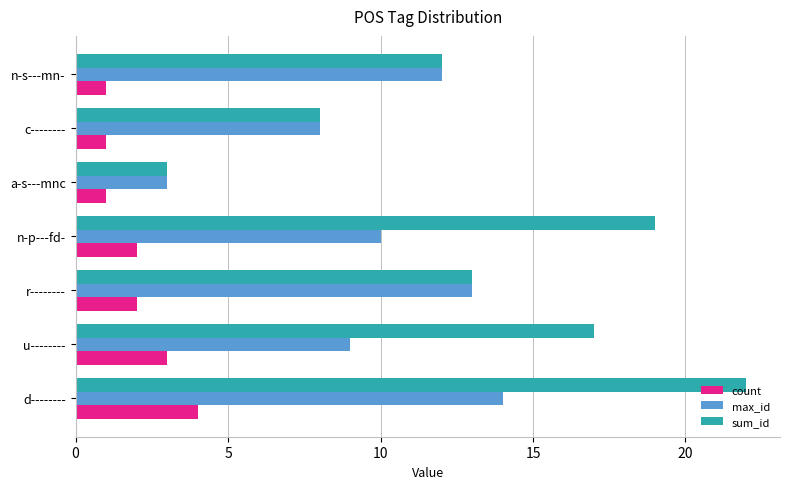

Rank the series by their maximum value, from highest to lowest.

sum_id, max_id, count